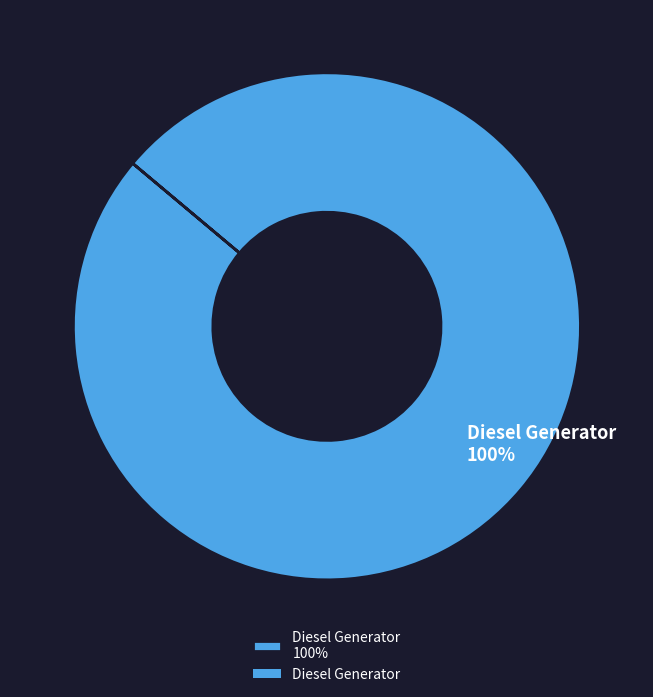

Does any single category account for the majority?

Yes